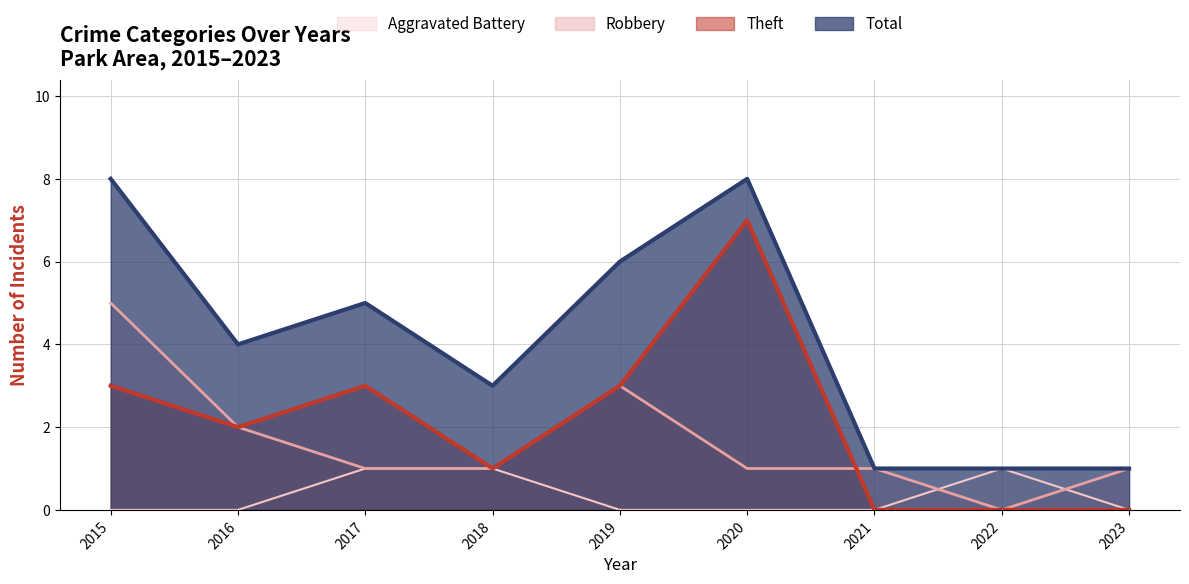

Reading left to right, what are all the values shown in this chart?

Aggravated Battery: 0	0	1	1	0	0	0	1	0
Robbery: 5	2	1	1	3	1	1	0	1
Theft: 3	2	3	1	3	7	0	0	0
Total: 8	4	5	3	6	8	1	1	1